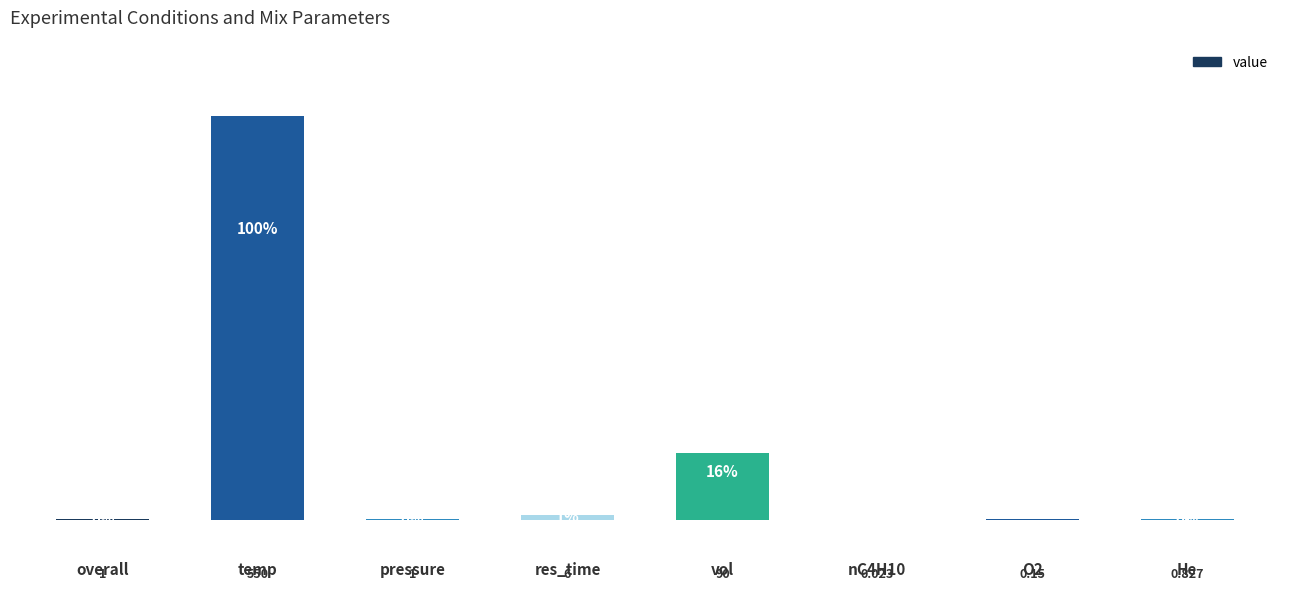

Between nC4H10 and vol, which is larger?

vol